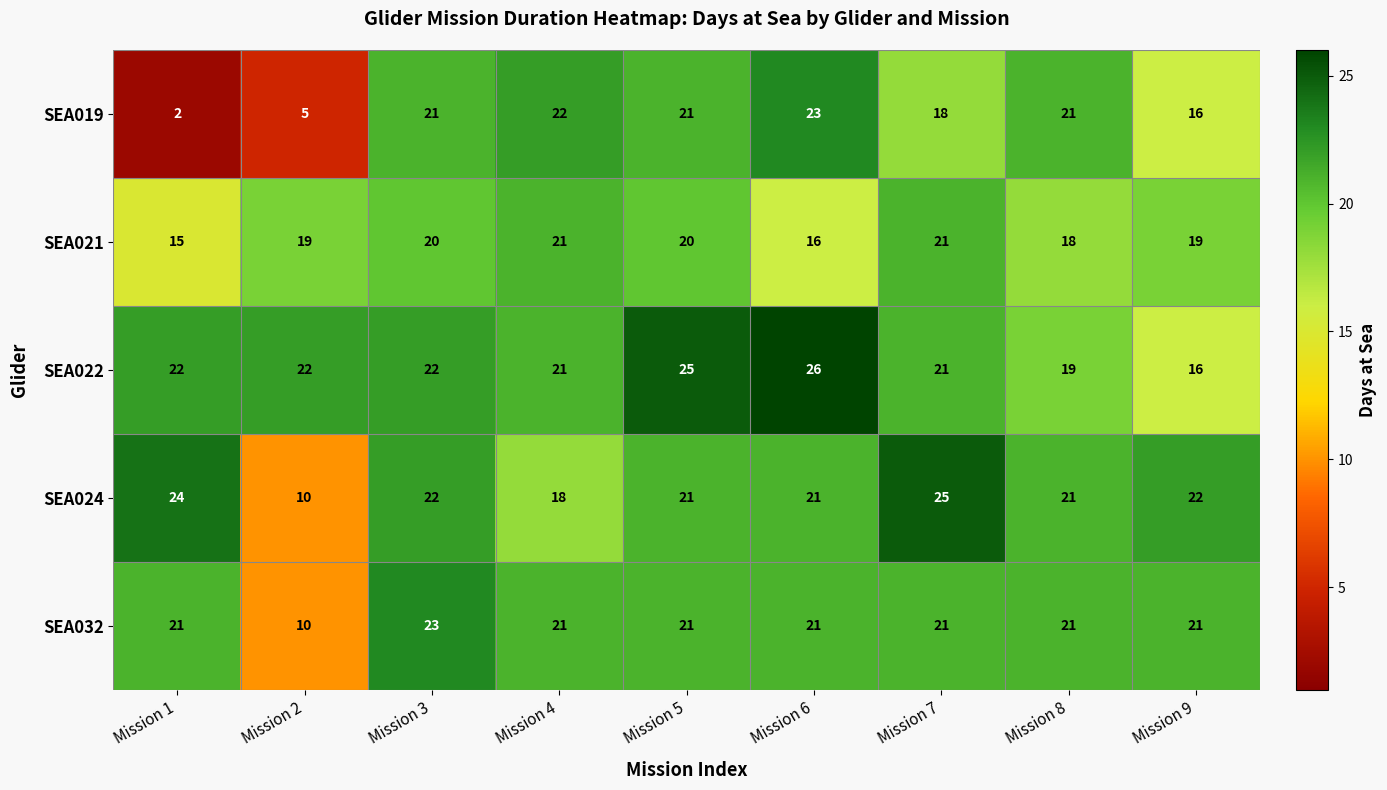

Is the value of SEA021 at Mission 2 greater than the value of SEA022 at Mission 3?

No